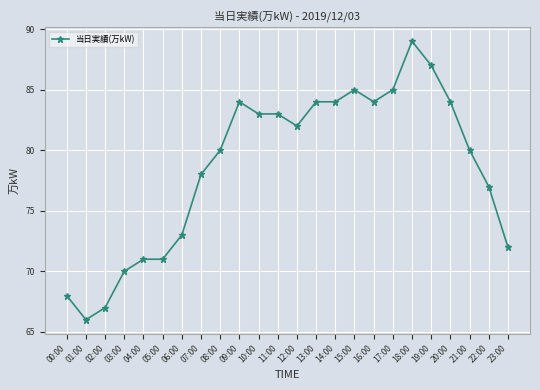

How many data points does each series have?

24